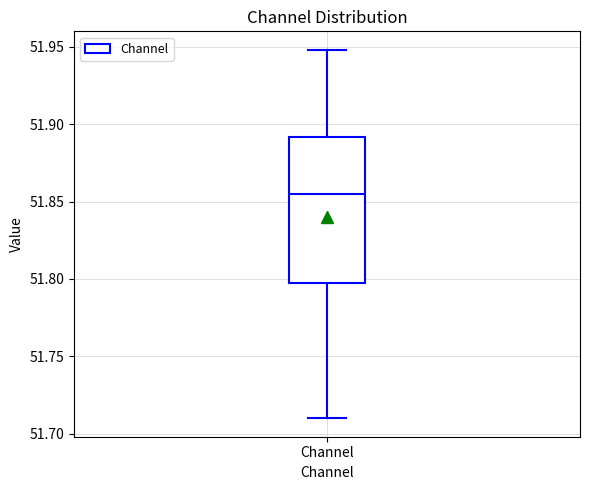

Where is the lower edge of the box for Channel on the y-axis? The values are not printed on the chart, so give them approximately, as read against the axis.

51.800